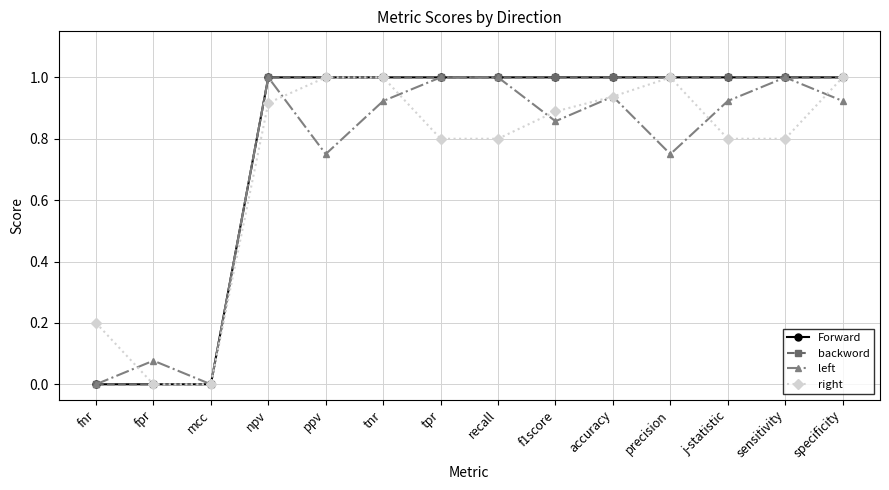

The left series shows 0.0 at fnr. True or false?

True